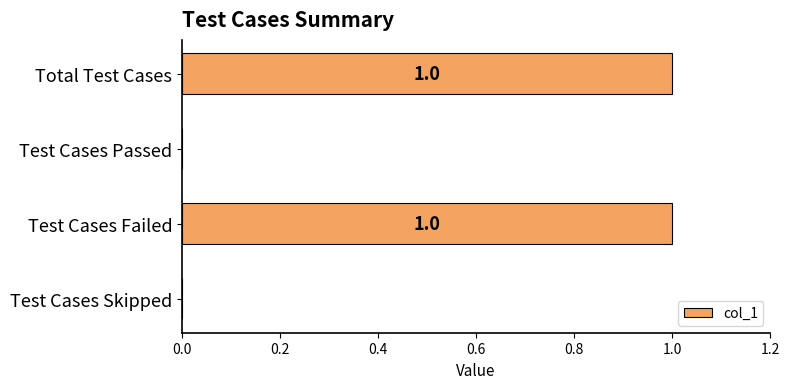

What is the maximum value shown in the chart?

1